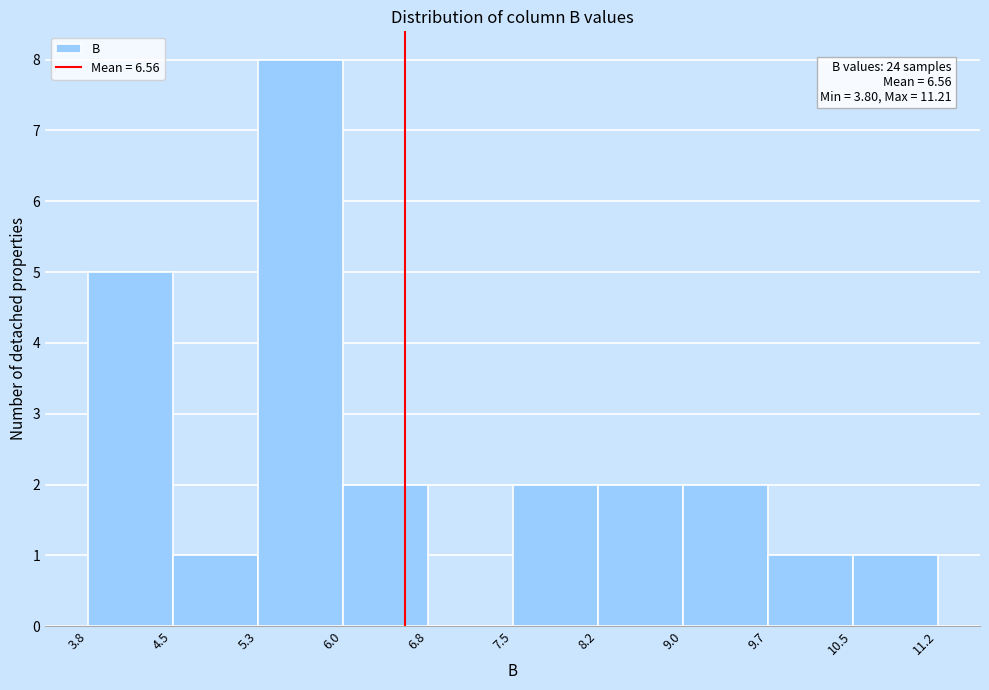

Over which range of the x-axis is the bar tallest?

5.3 to 6.0